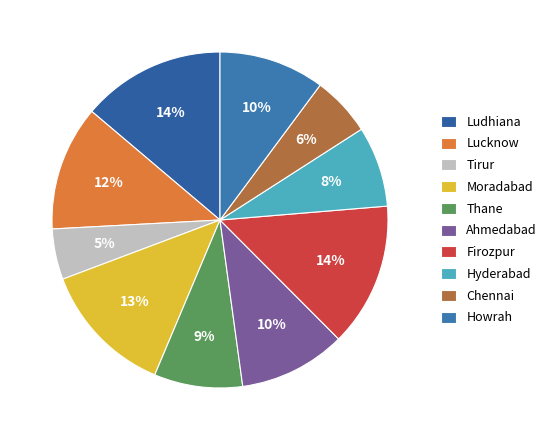

What is the smallest slice in the pie chart?

Tirur